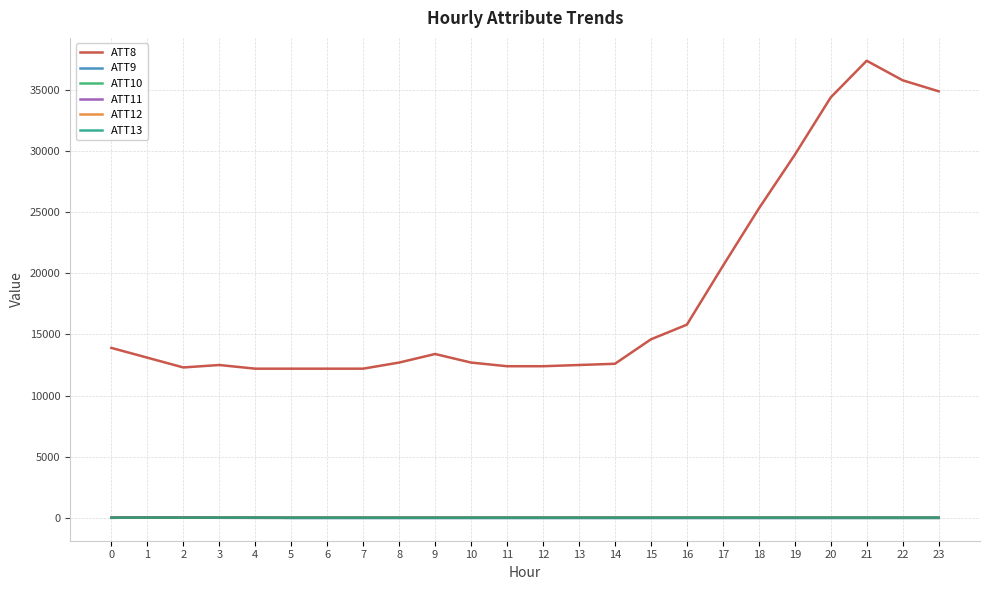

What is the difference between the highest and lowest values at 20?

34410.0